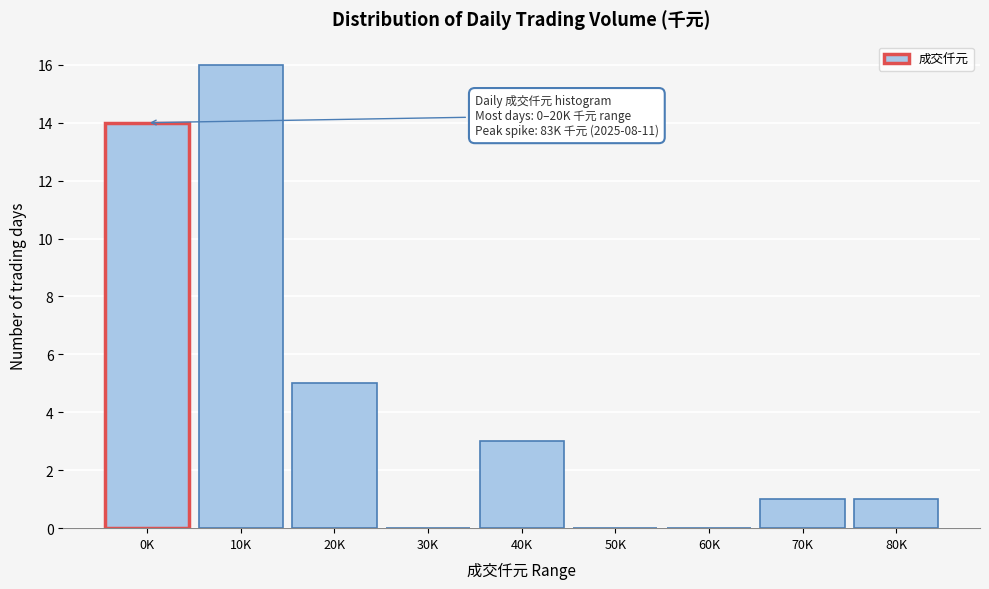

Reading left to right, list all the values displayed in this chart.

0K=14	10K=16	20K=5	30K=0	40K=3	50K=0	60K=0	70K=1	80K=1